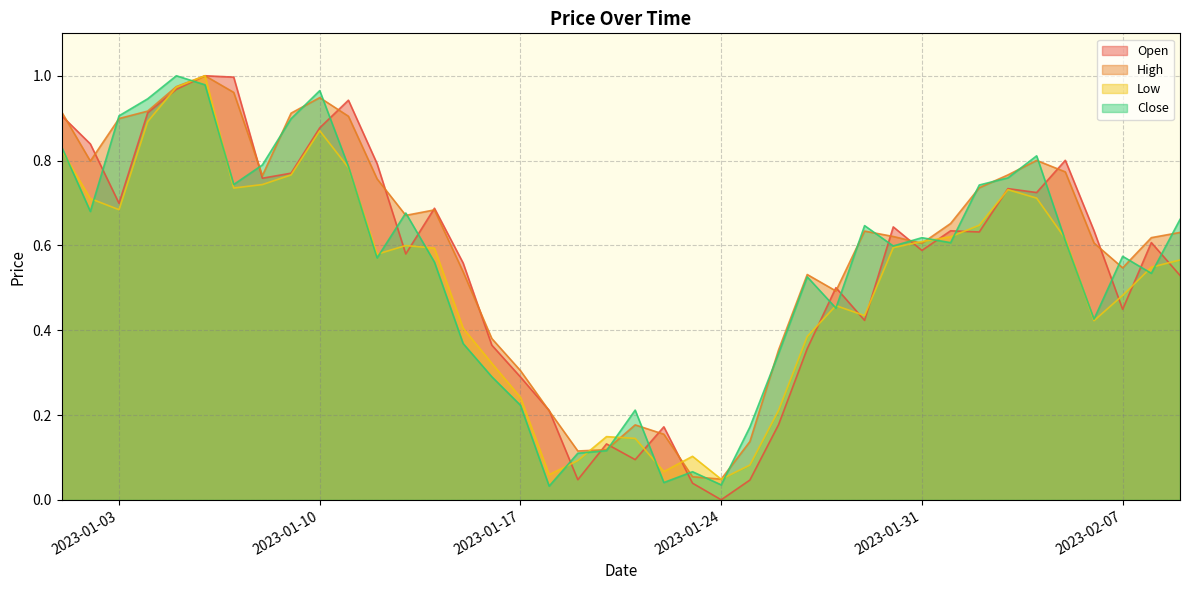

Which series has the largest range (max minus min)?

Open